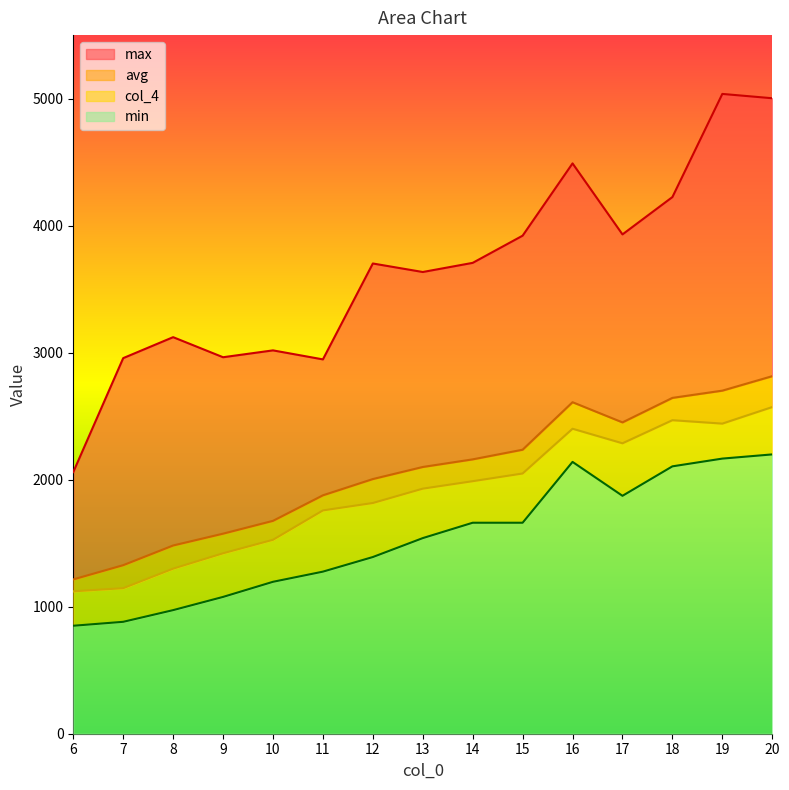

True or false: max and col_4 intersect in this chart.

False